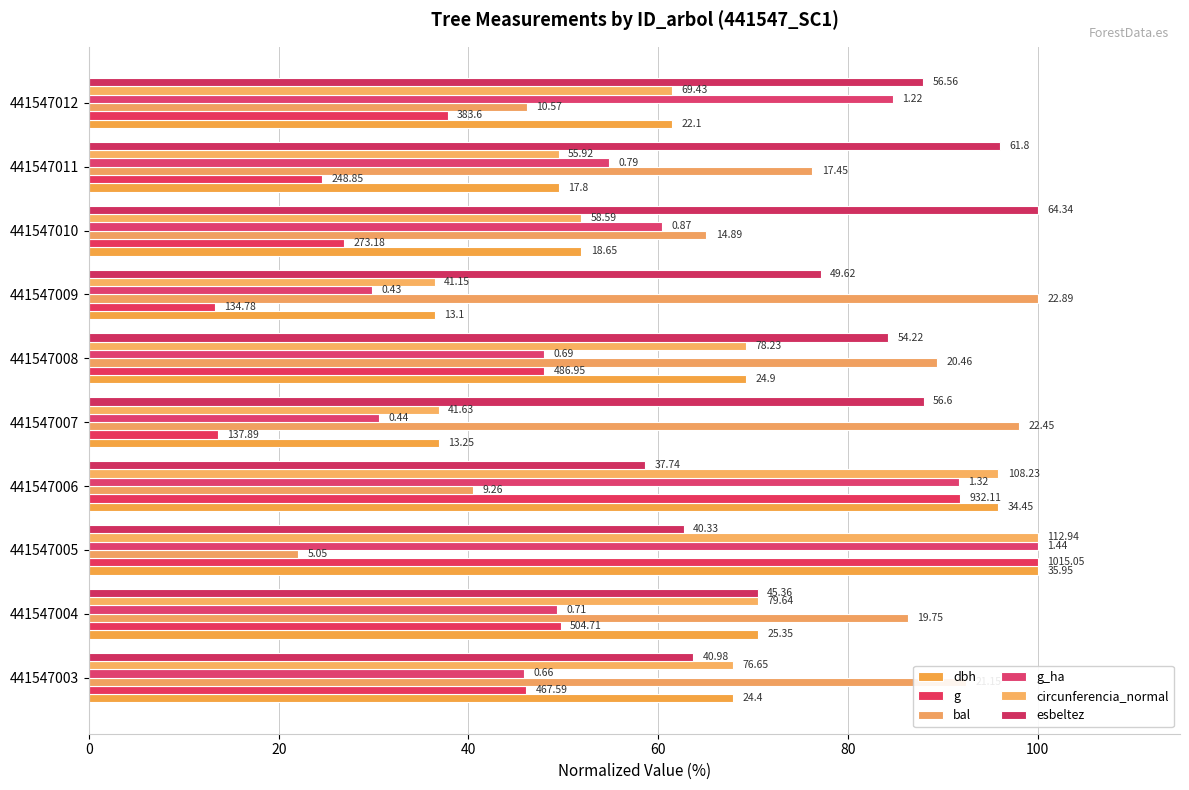

How many bars are there in each group?

6